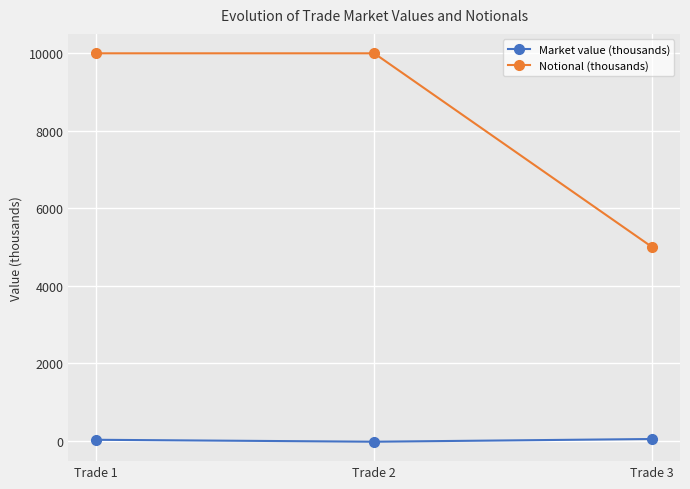

Rank the series at Trade 1 from lowest to highest value.

Market value (thousands), Notional (thousands)